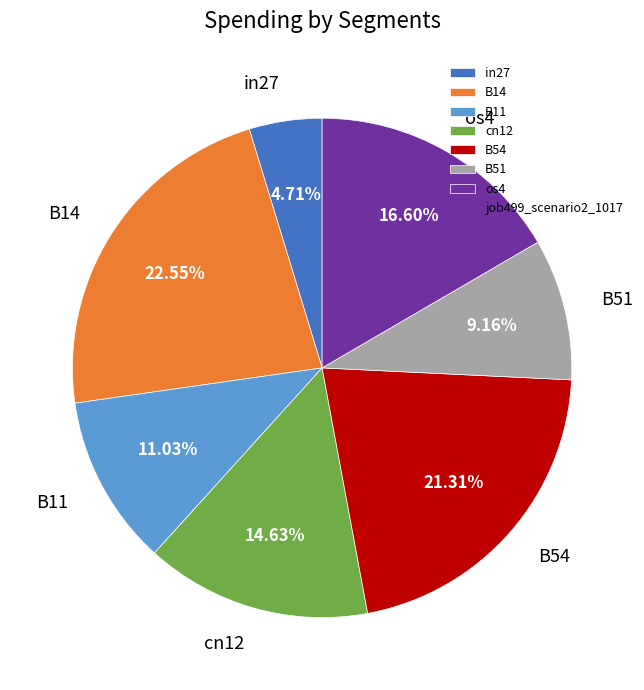

The in27 slice represents 12% of the pie. True or false?

False